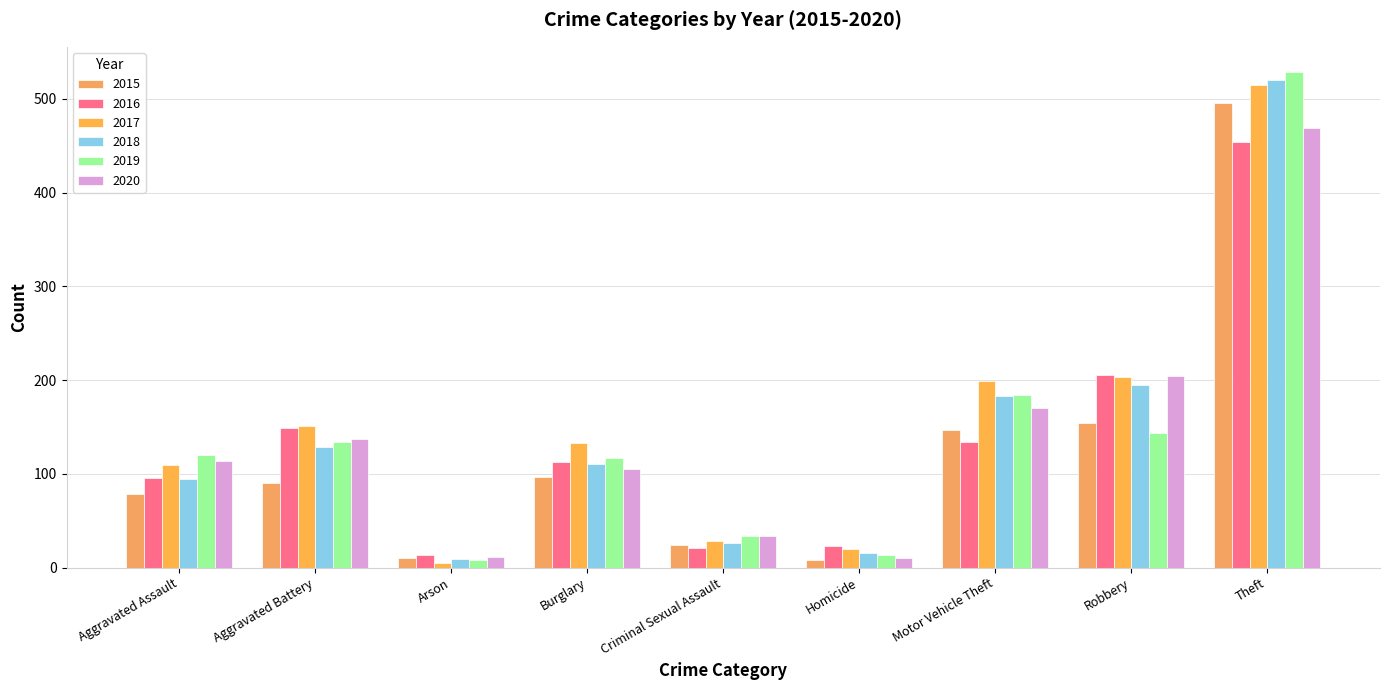

What is the average value of the 2018 series?

143